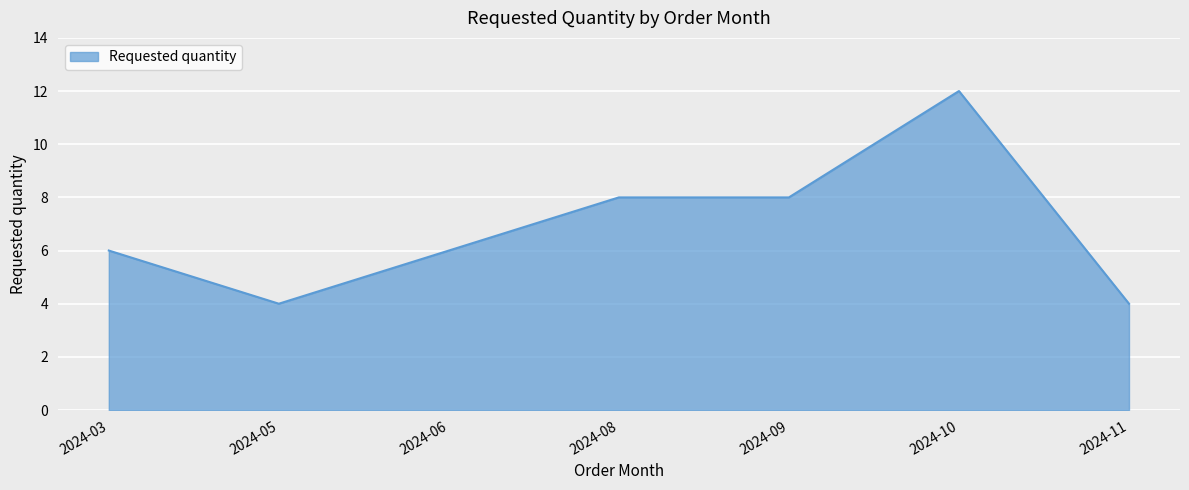

What is the maximum value shown in the chart?

12